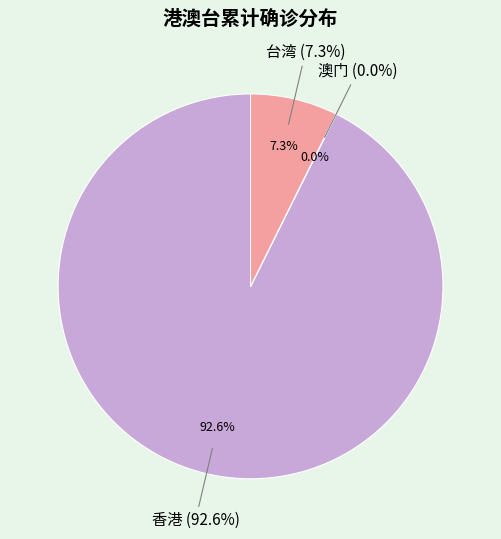

Is there a majority slice in this chart?

Yes